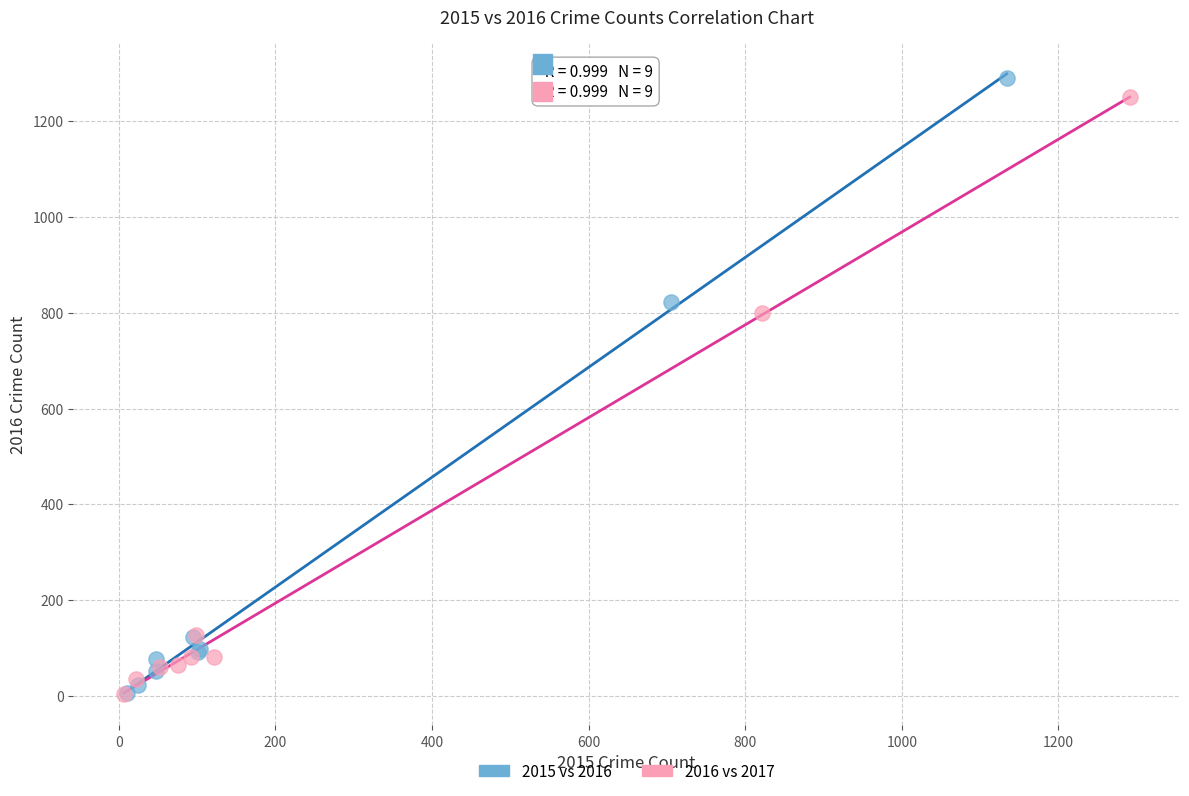

Which series has the largest Y range (max minus min)?

2015 vs 2016